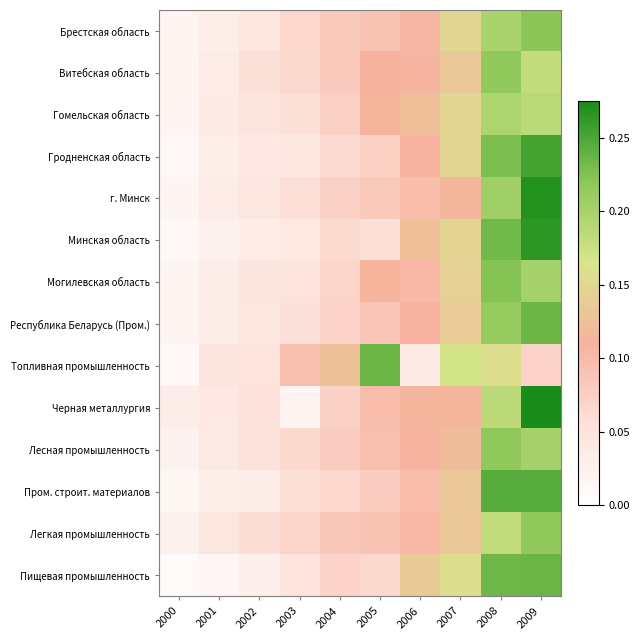

What is the greatest value displayed?

0.3